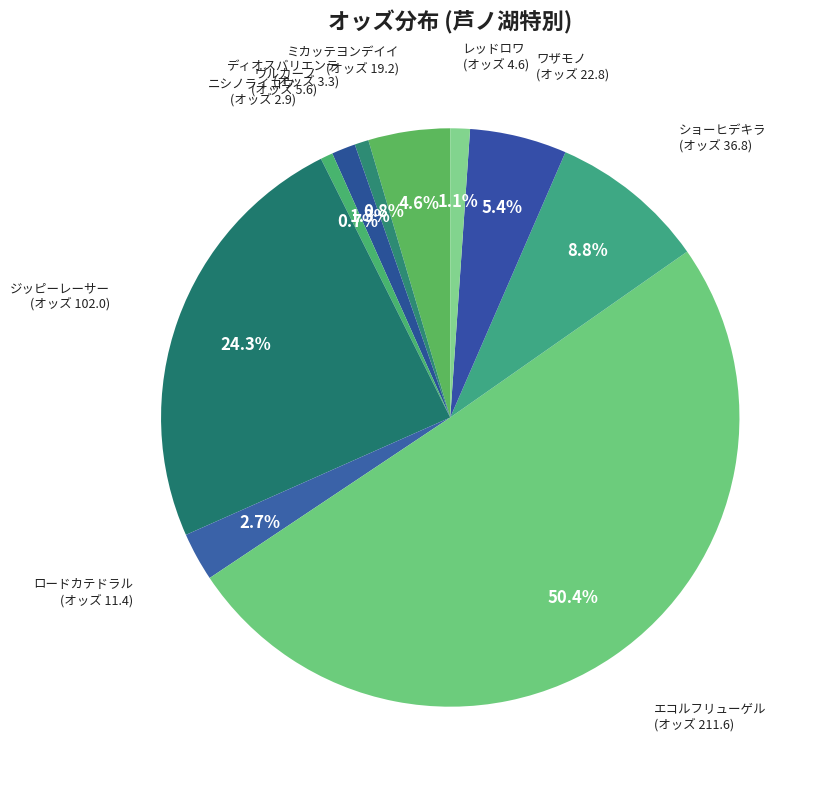

To the nearest percent, what percentage of the pie is ショーヒデキラ?

9%